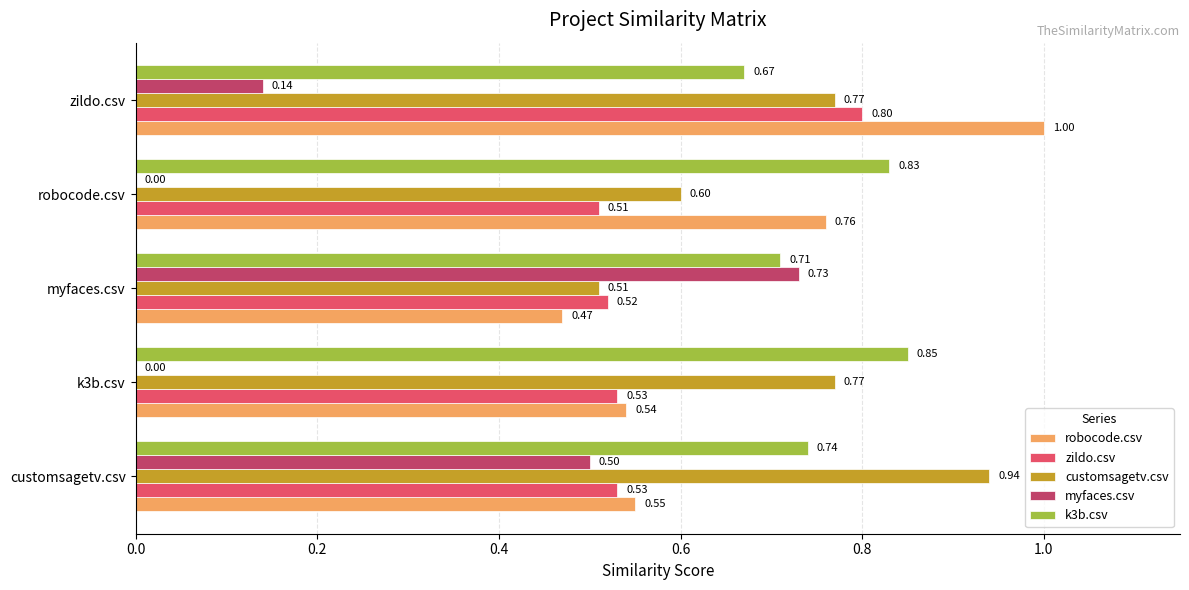

What is the total value across all series at zildo.csv?

3.4